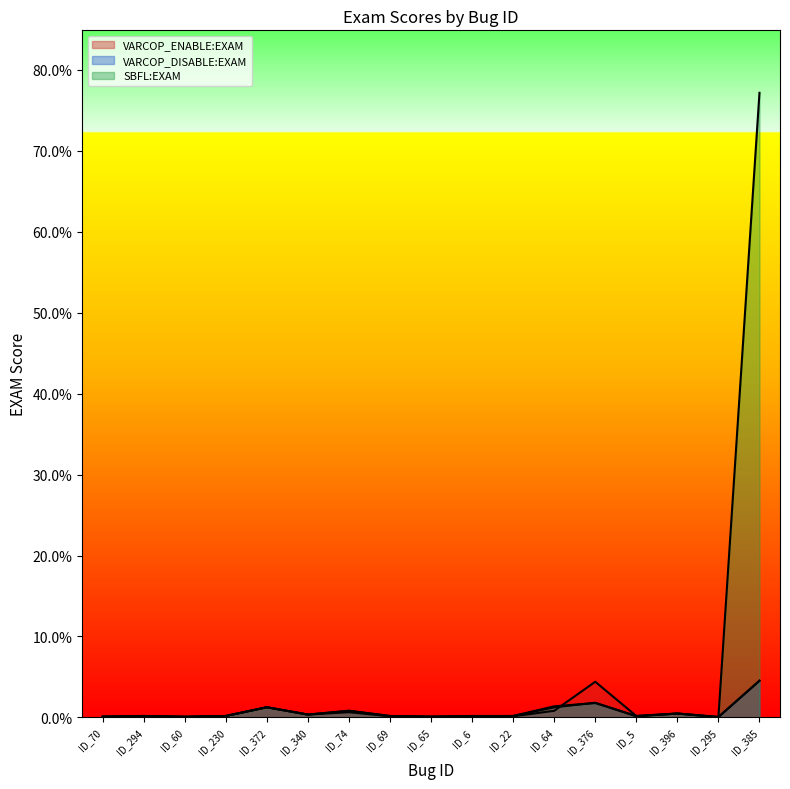

Reading left to right, list all the values displayed in this chart.

VARCOP_ENABLE:EXAM: 0.1	0.2	0.0	0.2	1.3	0.3	0.6	0.1	0.1	0.1	0.1	0.8	4.4	0.2	0.5	0.0	4.5
VARCOP_DISABLE:EXAM: 0.1	0.2	0.1	0.2	1.3	0.3	0.8	0.2	0.1	0.2	0.2	1.4	1.8	0.2	0.5	0.0	4.5
SBFL:EXAM: 0.1	0.2	0.1	0.2	1.3	0.3	0.8	0.2	0.1	0.1	0.2	1.2	1.8	0.1	0.5	0.0	77.2